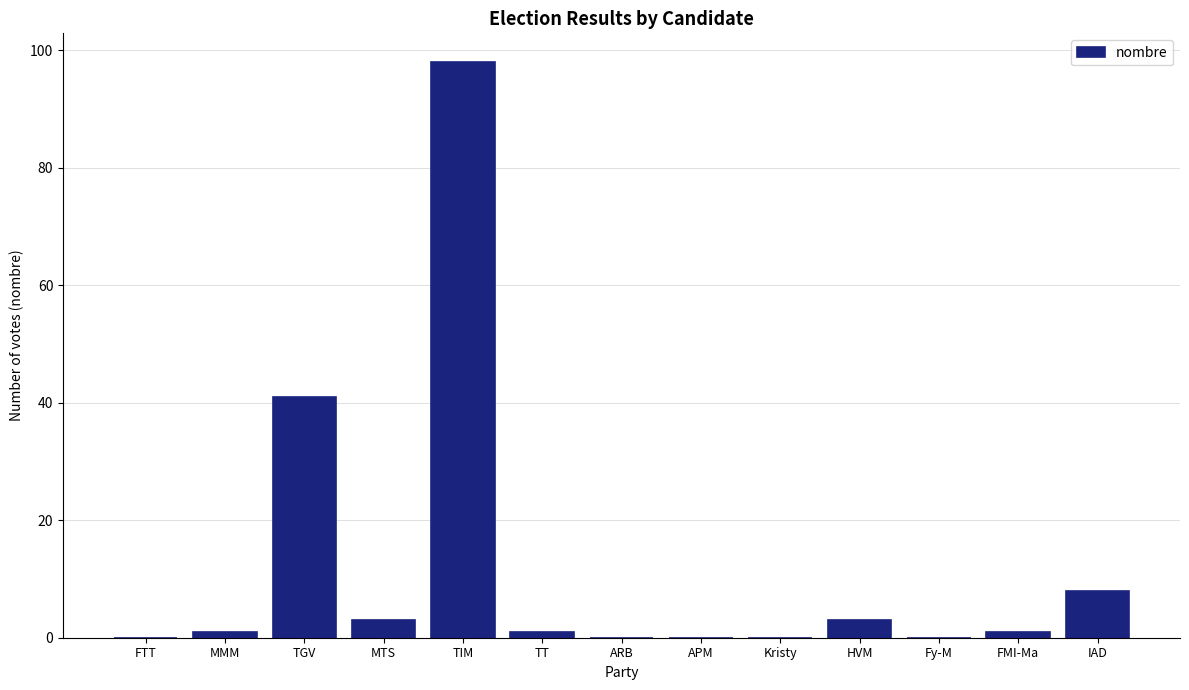

What is the greatest value displayed?

98